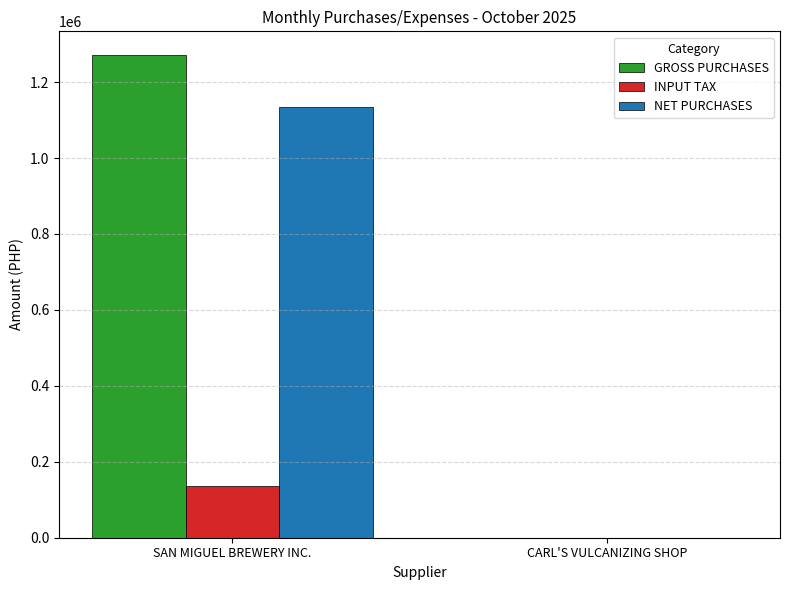

What is the highest value of the NET PURCHASES series?

1134191.4